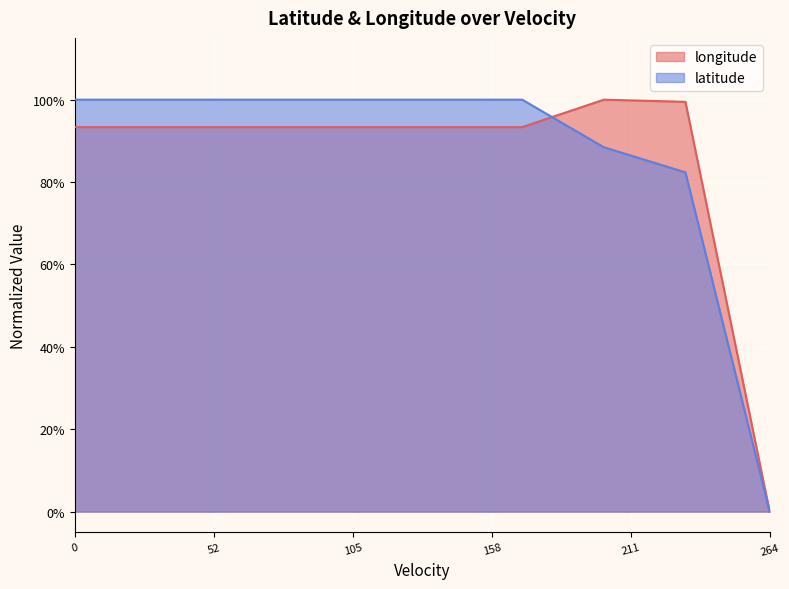

What is the maximum value for latitude?

1.0